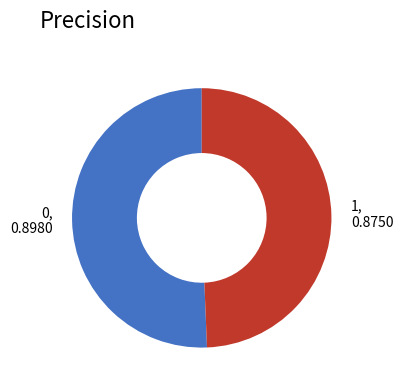

Rank the categories by value from lowest to highest.

1, 0